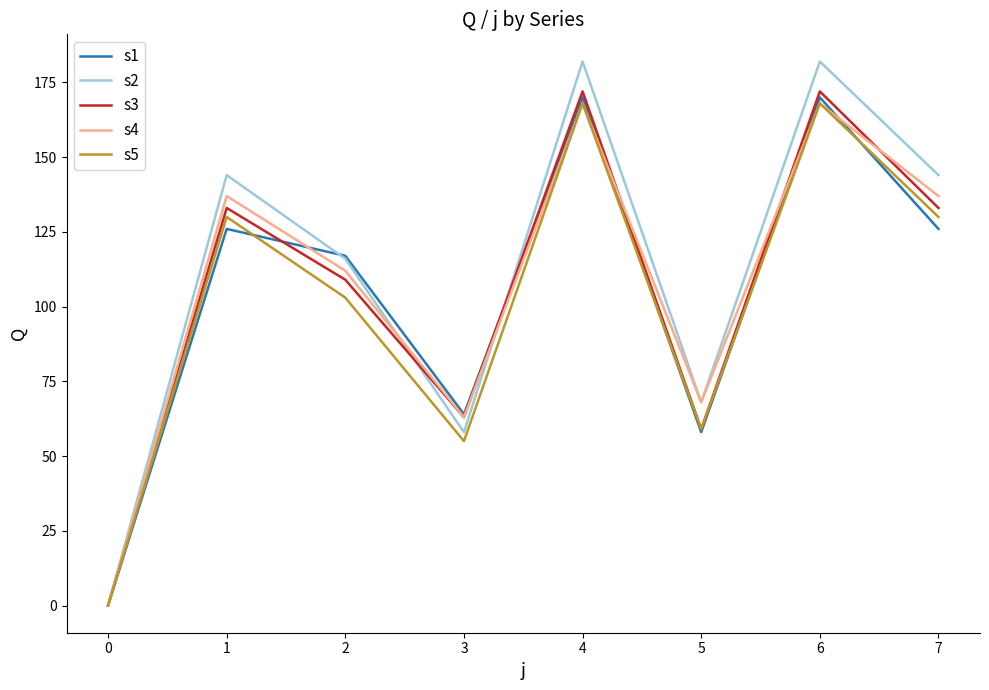

How many interior local valleys does the s2 series have?

2